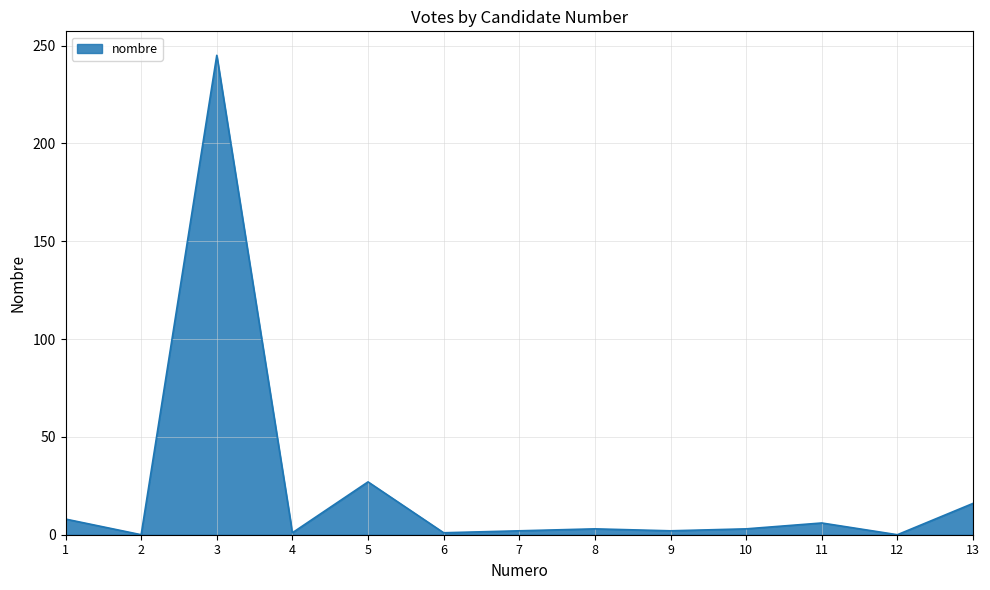

At which category does the chart reach its peak across all series?

3